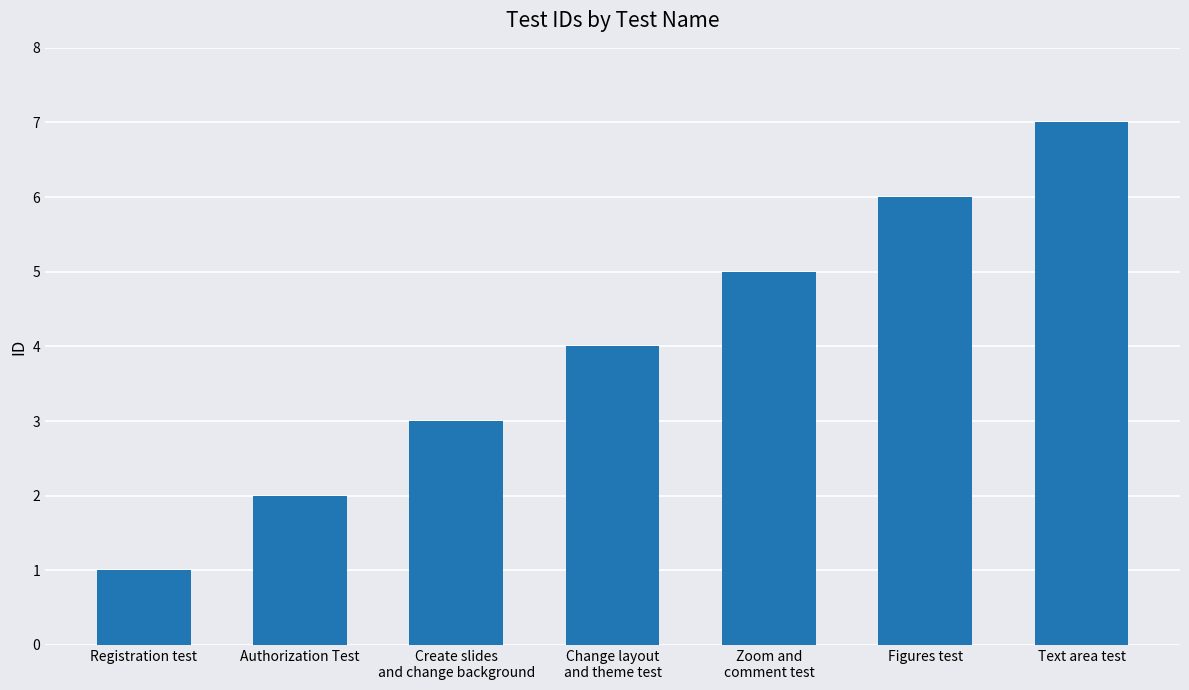

What is the sum of all values?

28